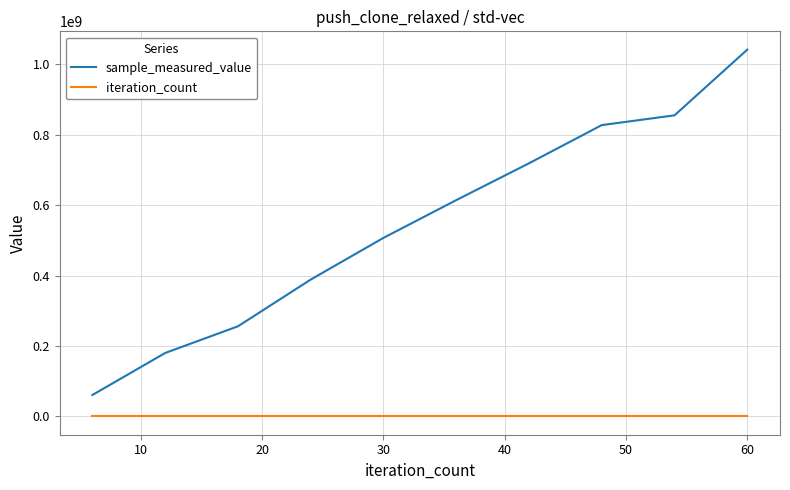

Rank the series by their maximum value, from highest to lowest.

sample_measured_value, iteration_count